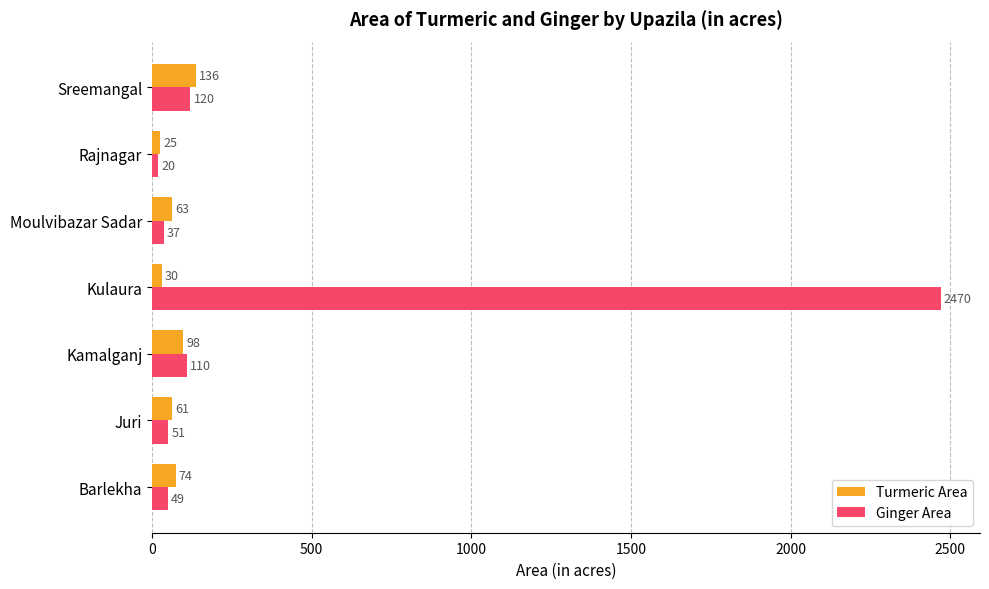

Which series has the largest range (max minus min)?

Ginger Area